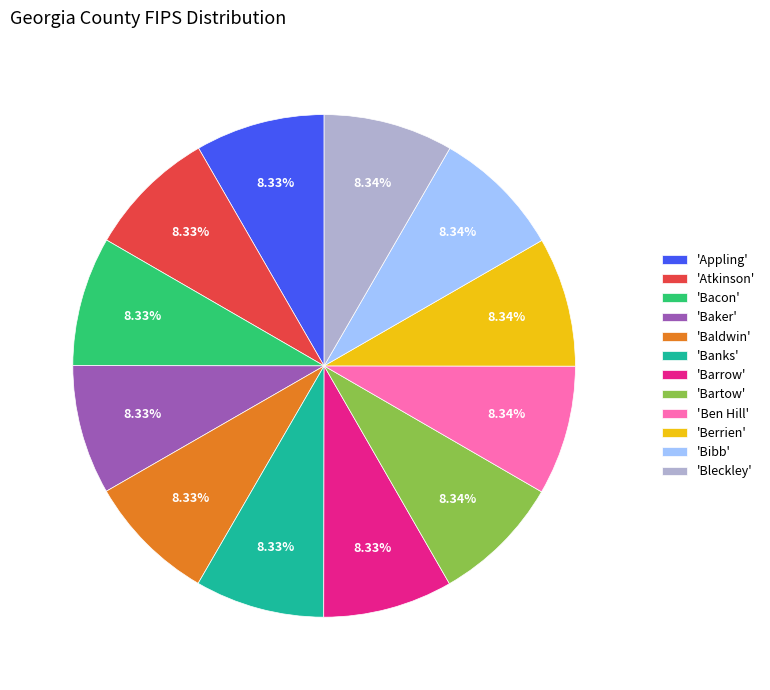

Combined, do 'Appling' and 'Atkinson' account for over 50%?

No